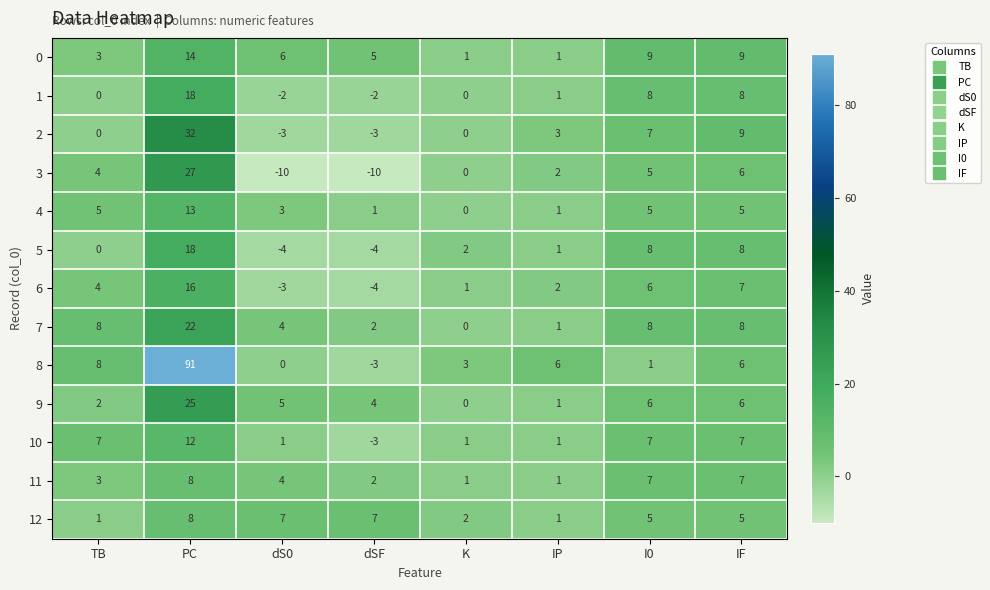

At which category is the sum across all series the highest?

PC